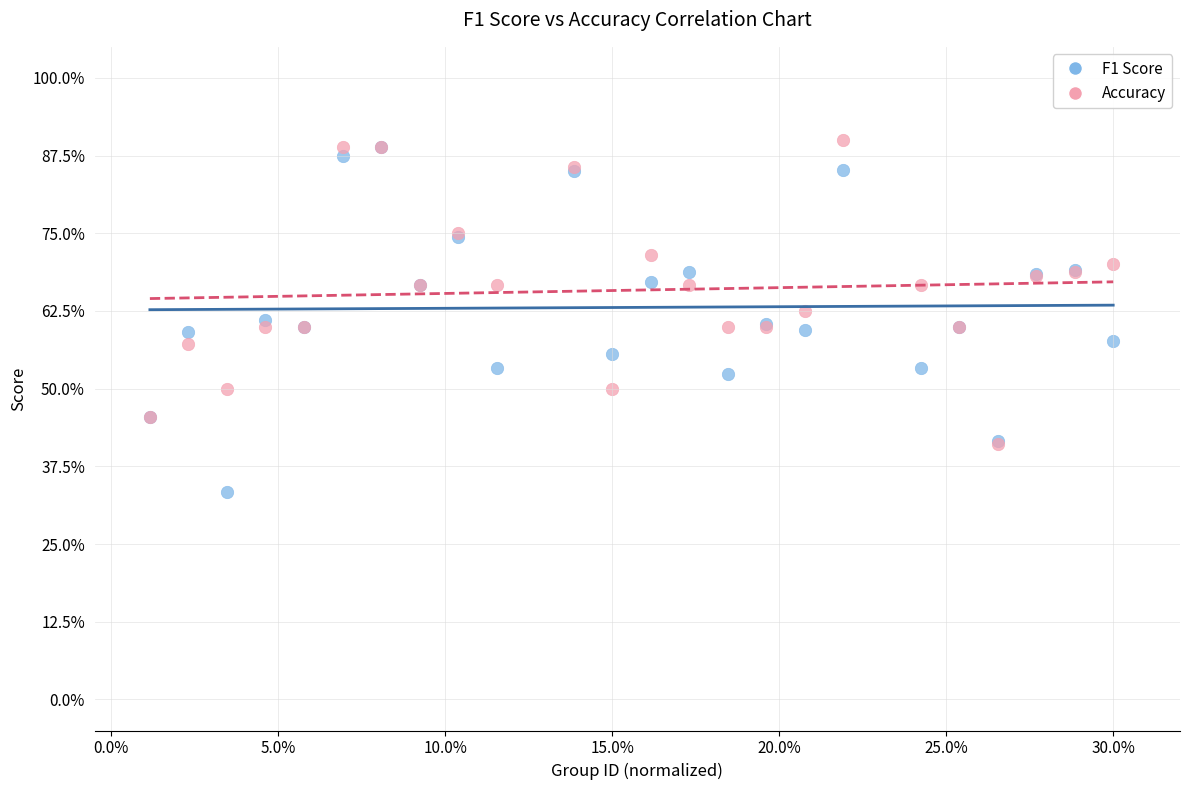

What are all the series names shown in the legend?

F1 Score, Accuracy